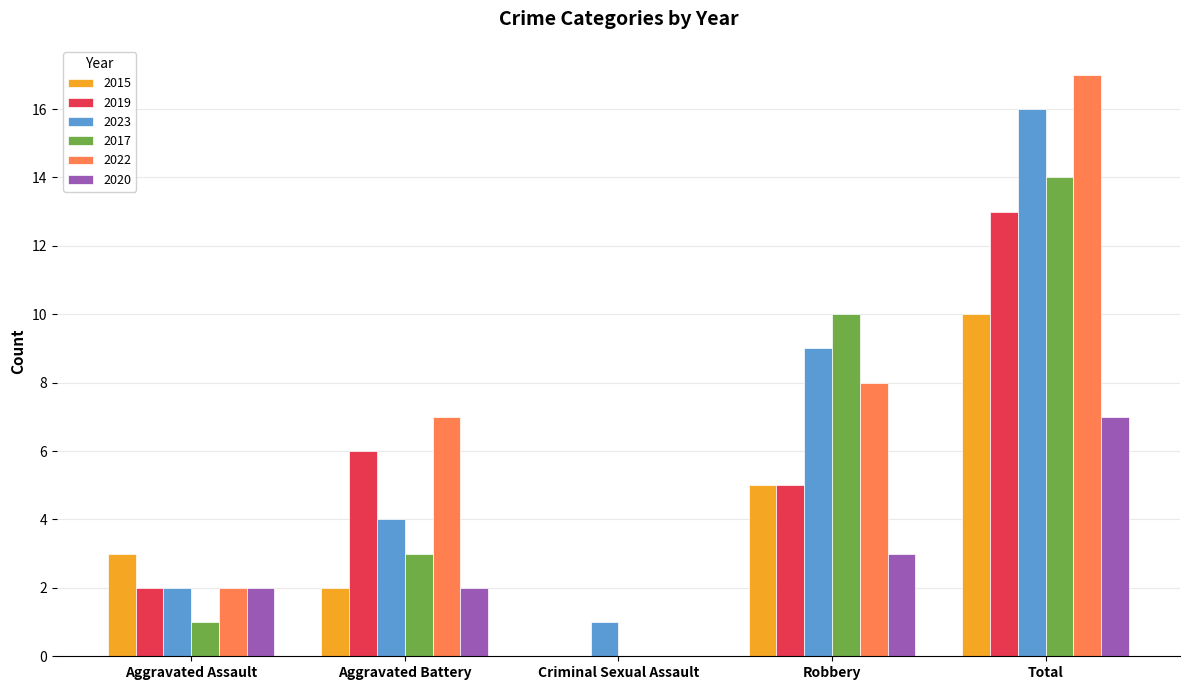

Where is 2015 nearest to the value 5?

Robbery